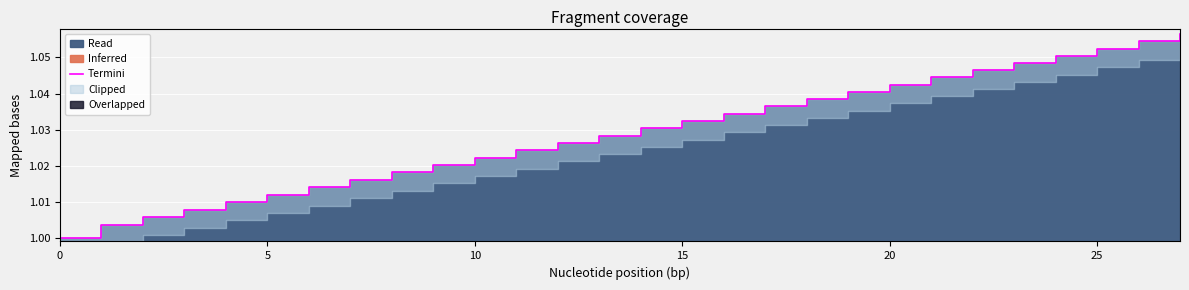

What is the label of the 27th point from the left?

26